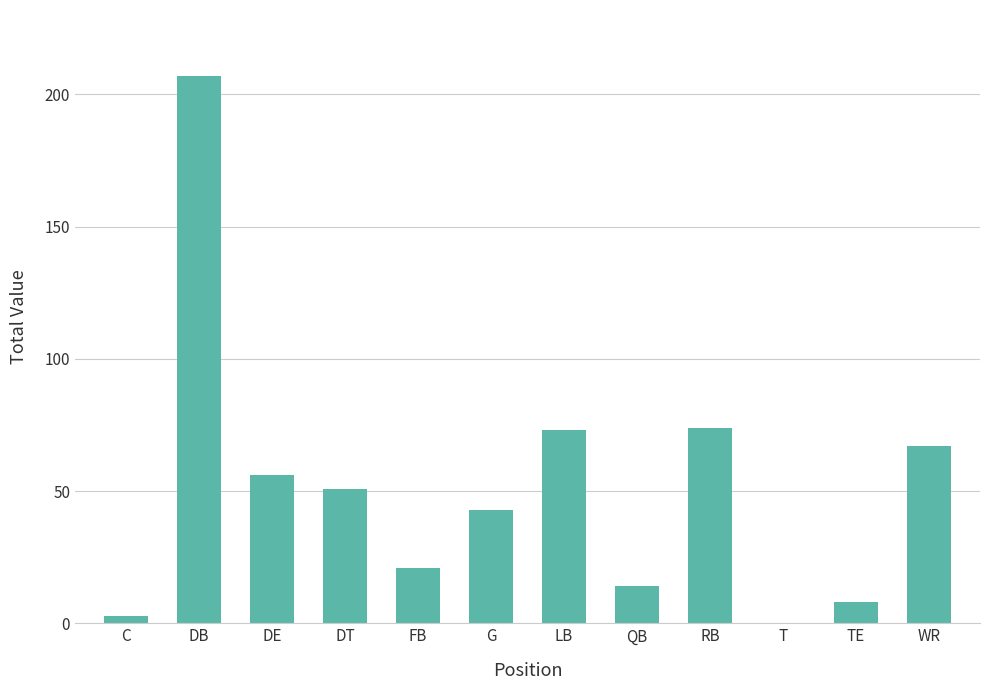

Reading right to left, what are all the values shown in this chart?

WR=67	TE=8	T=0	RB=74	QB=14	LB=73	G=43	FB=21	DT=51	DE=56	DB=207	C=3